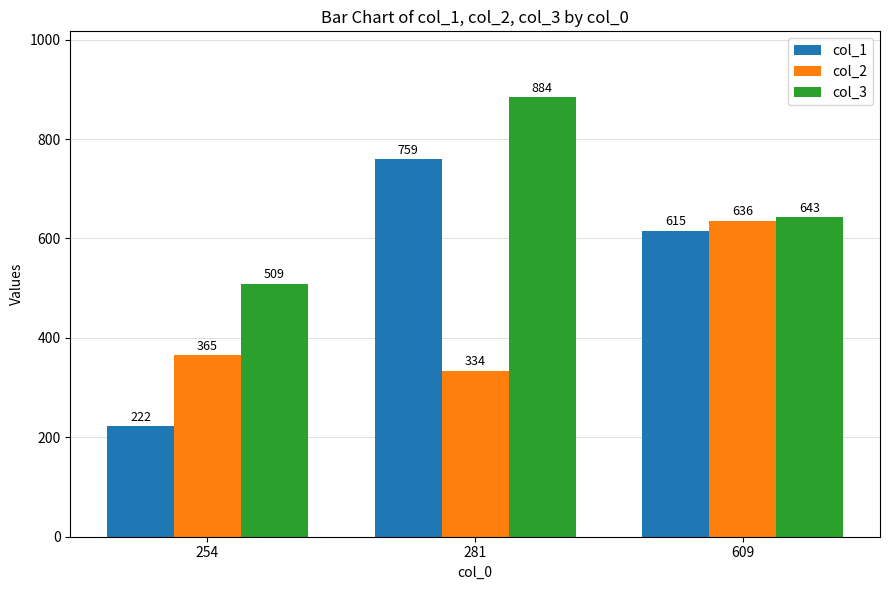

How many categories are shown in the chart?

3